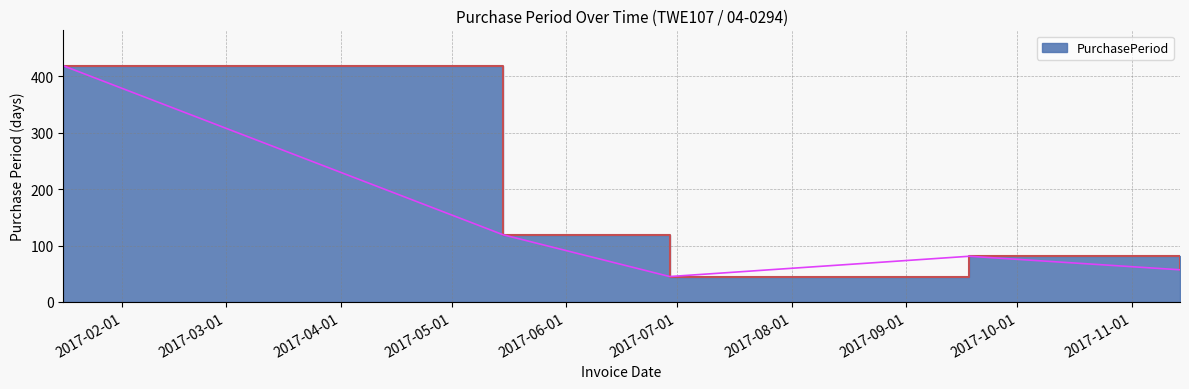

What is the greatest value displayed?

419